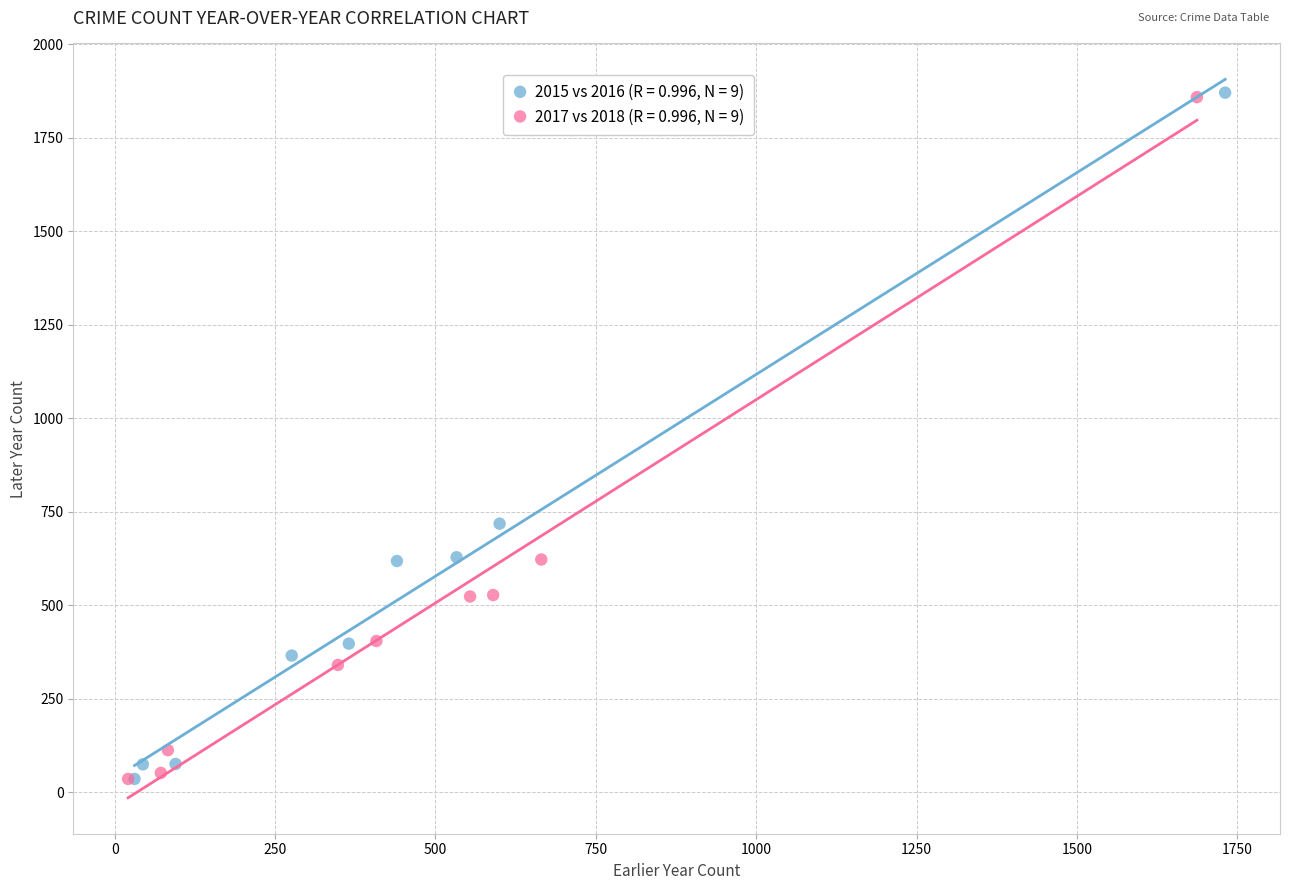

Which series has the largest Y range (max minus min)?

2015 vs 2016 (R = 0.996, N = 9)